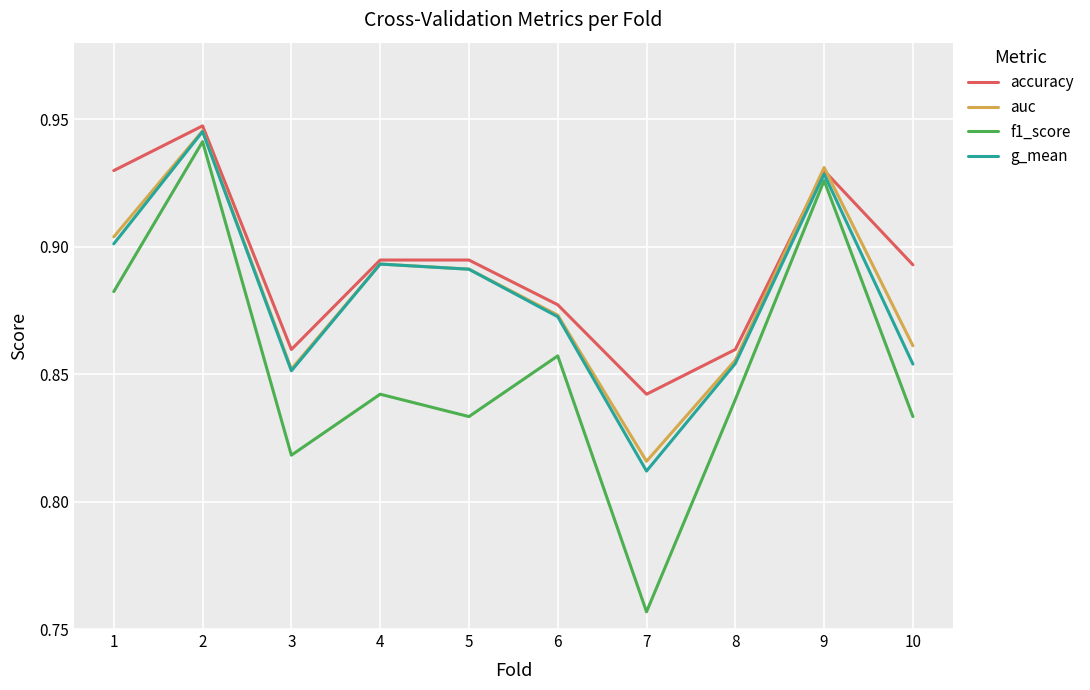

Does the chart display data point markers on the line(s)?

No